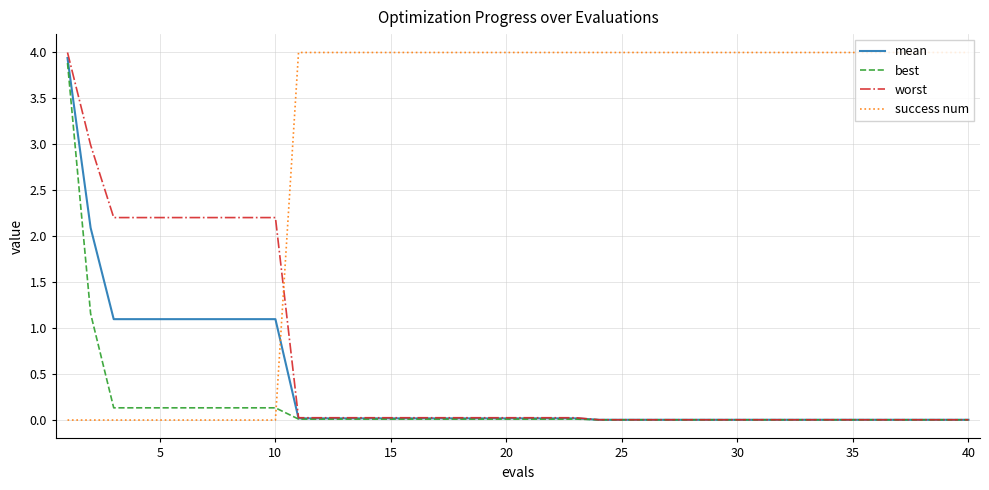

How many intersections are there between mean and success num?

1